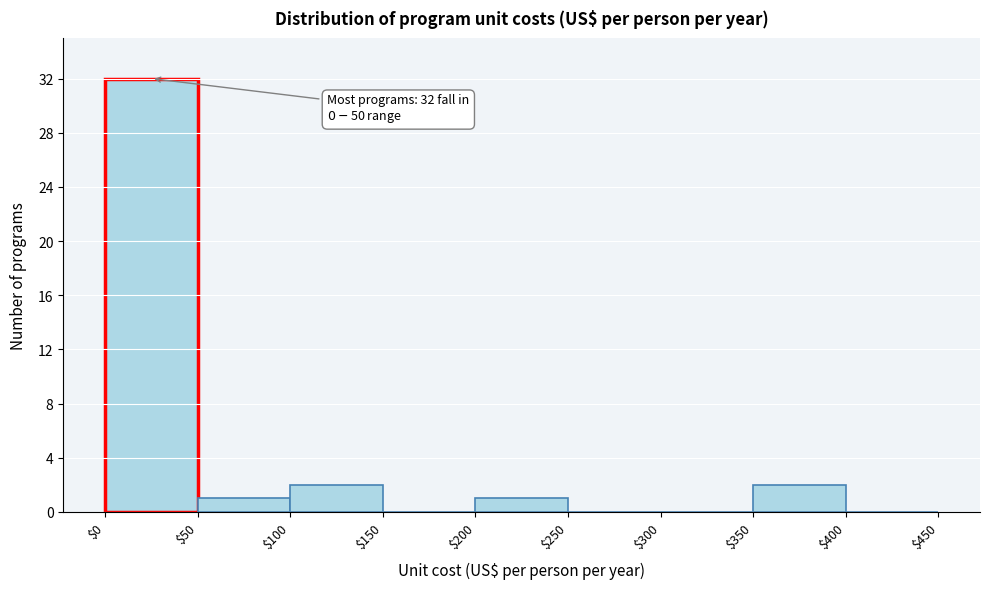

Which range on the x-axis has the tallest bar?

$0 to $50